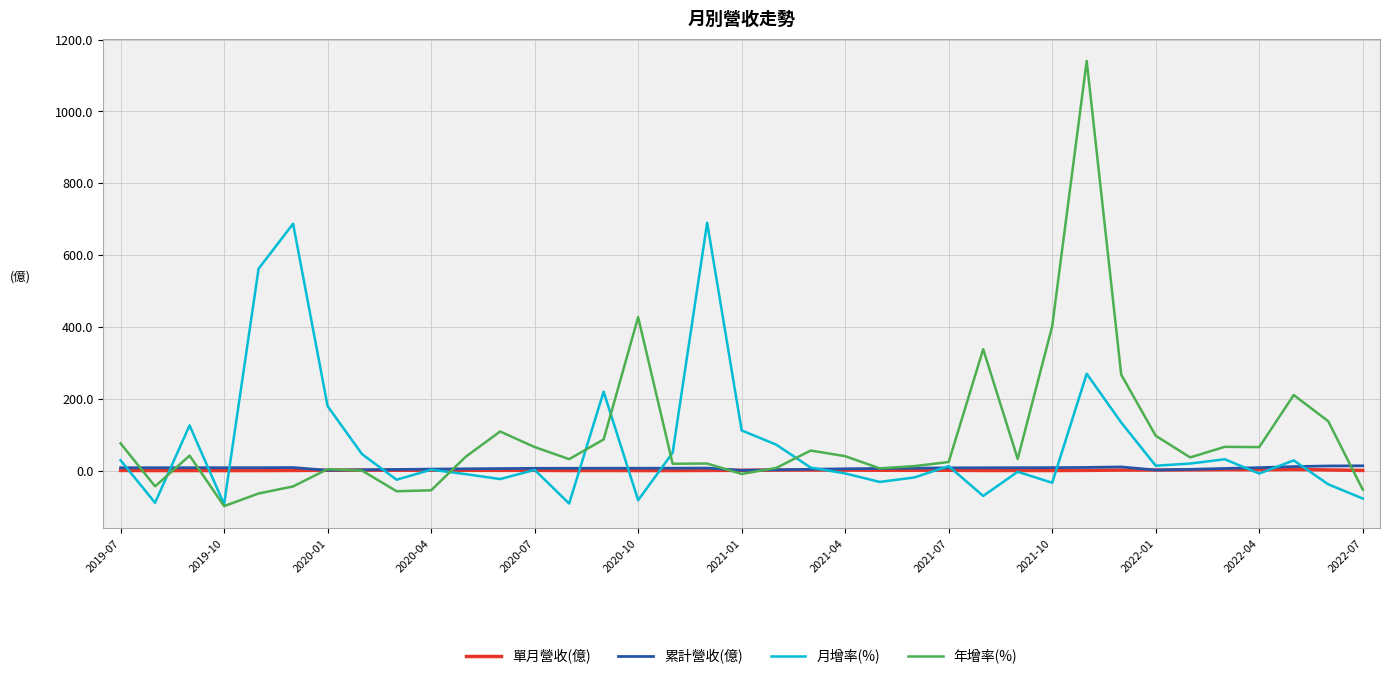

Which series has the largest range (max minus min)?

年增率(%)